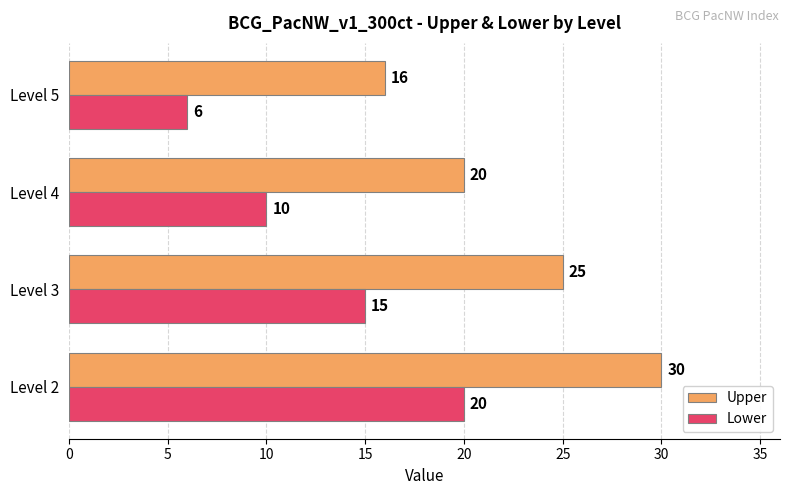

What value does the Lower series have at Level 2?

20